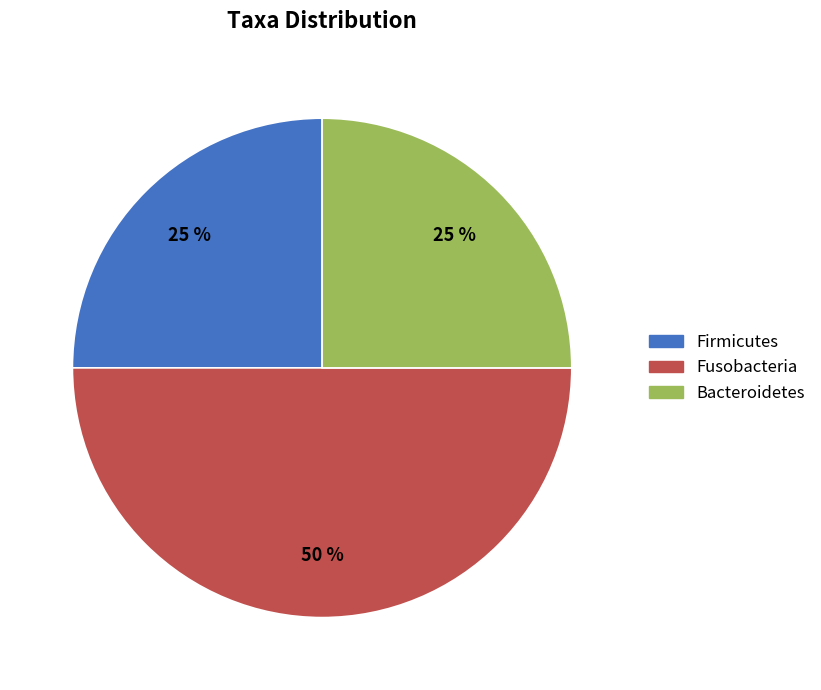

Count the number of slices in the pie.

3